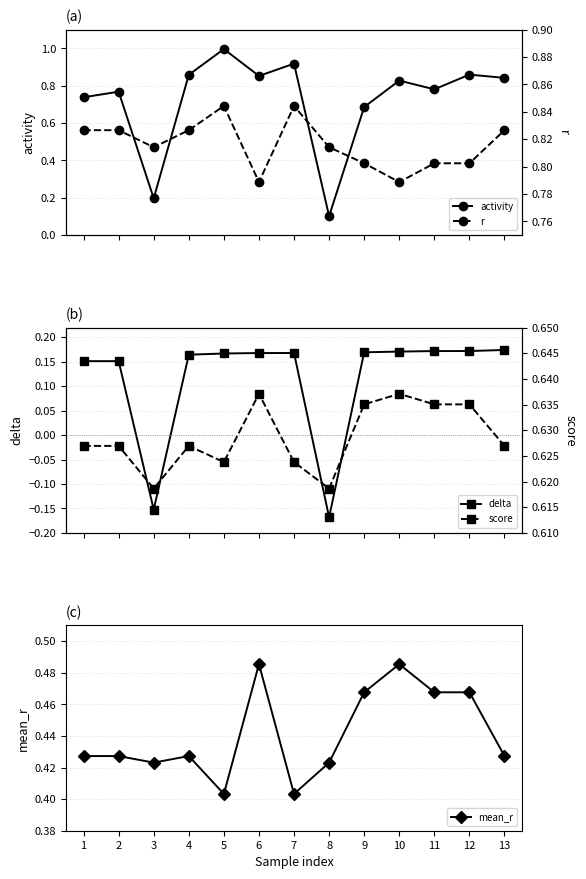

What are all the series names shown in the legend?

activity, delta, mean_r, r, score